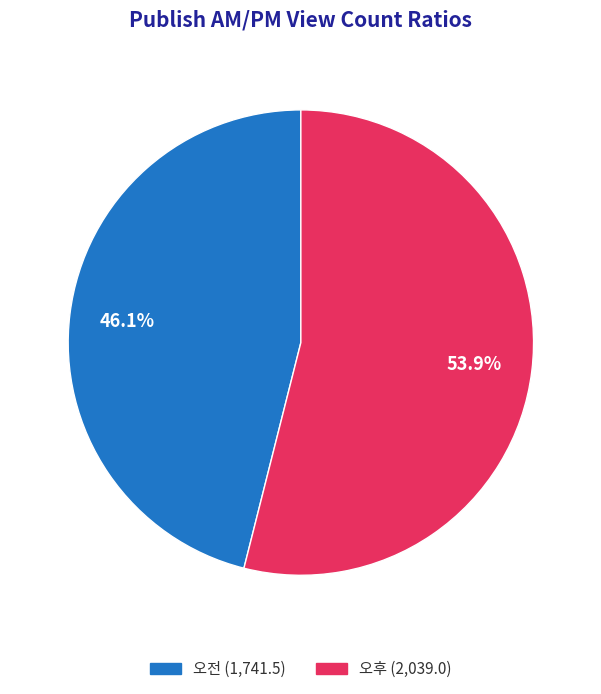

How much of the chart is everything except 오후?

46.1%